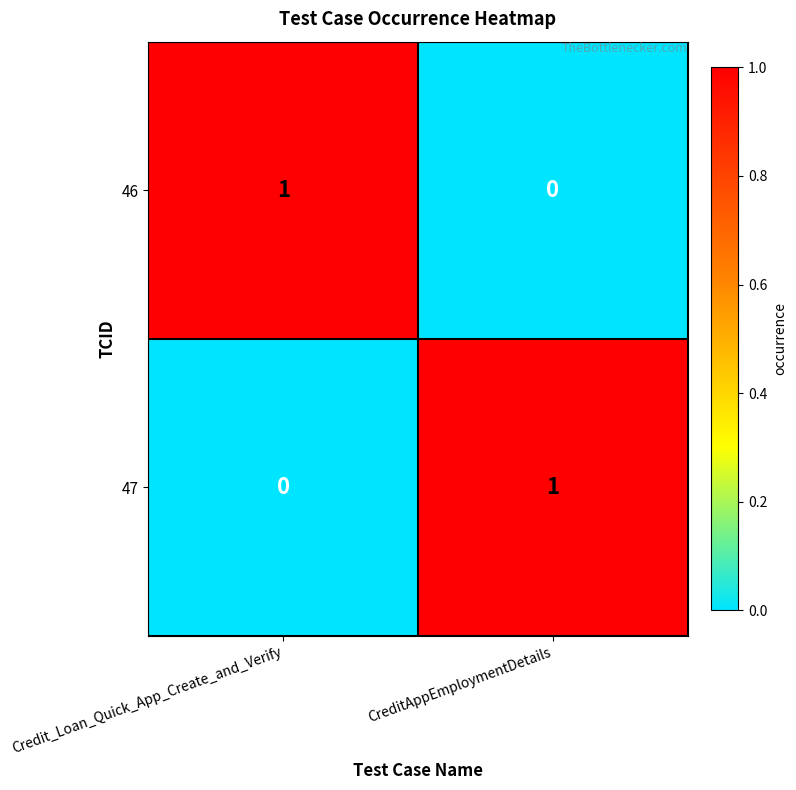

At CreditAppEmploymentDetails, list the series in order from largest to smallest.

47, 46